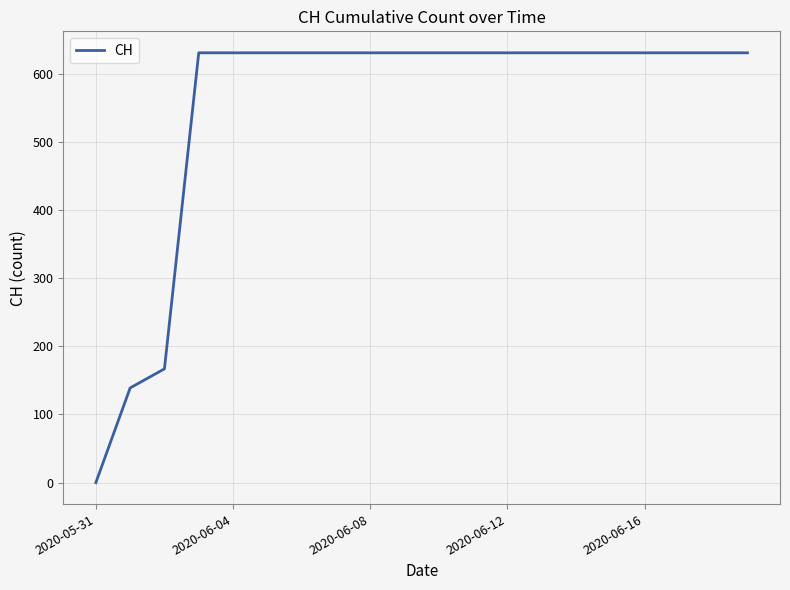

What is the difference between the maximum and minimum values?

631